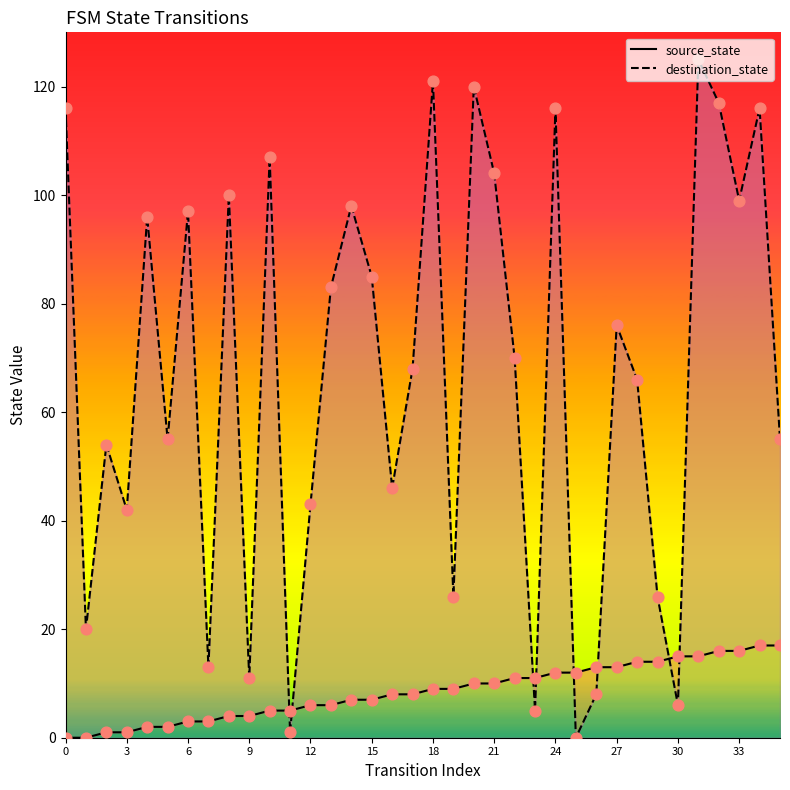

Which series reaches the maximum Y coordinate?

destination_state